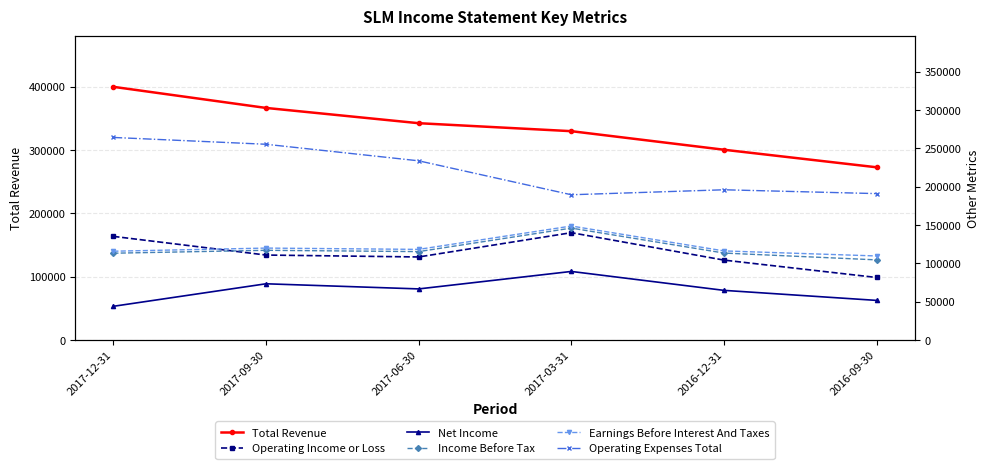

True or false: Earnings Before Interest And Taxes and Operating Expenses Total intersect in this chart.

False